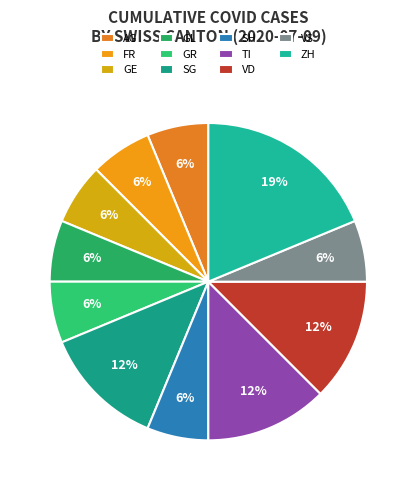

What is the smallest slice in the pie chart?

BE